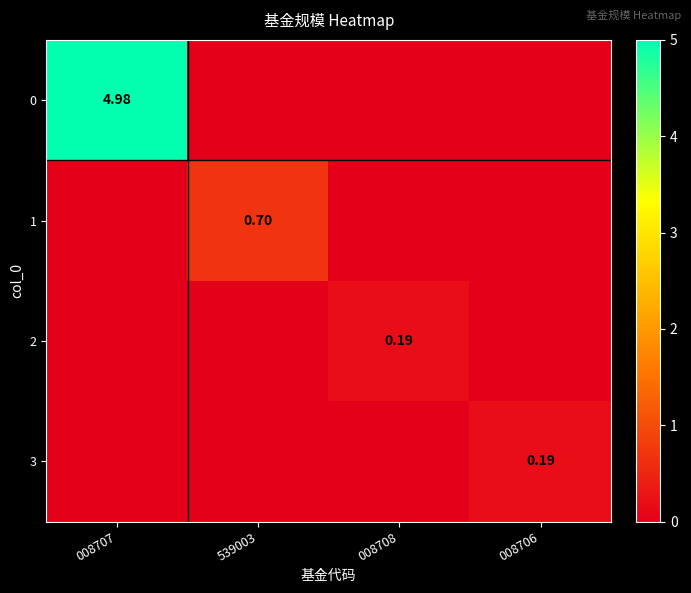

Where is 0 nearest to the value 2?

539003